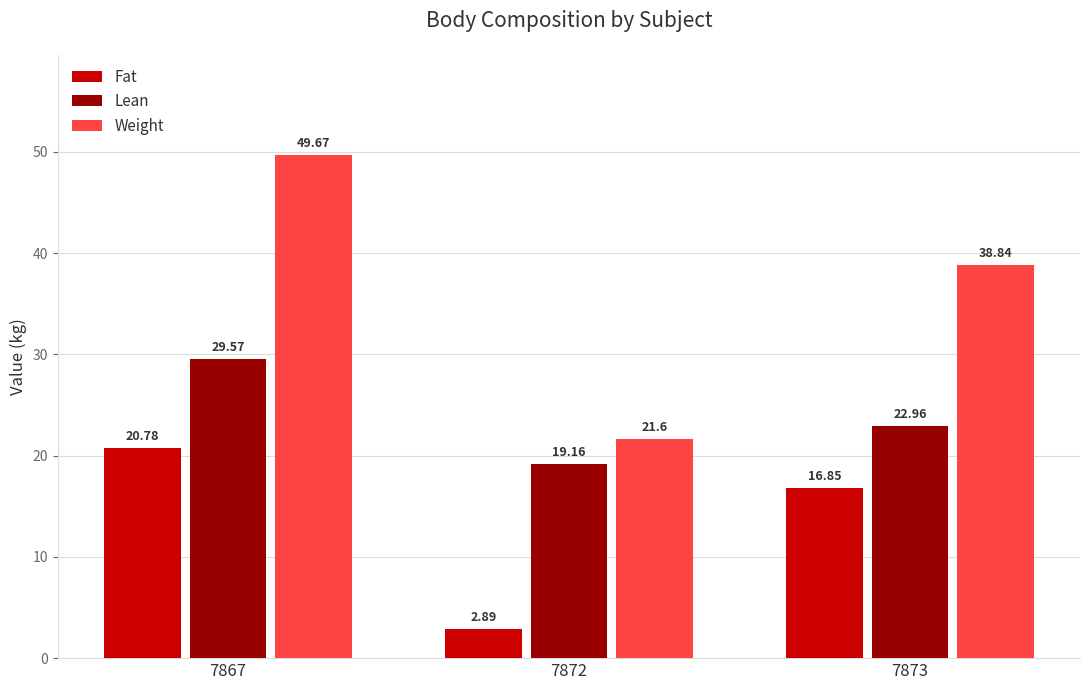

What is the value of the Lean bar at the 1st from the left?

29.6